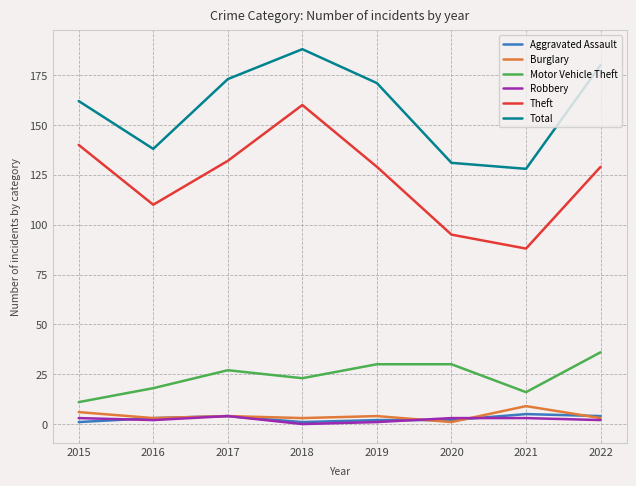

What is the sum of the Aggravated Assault values at 2021 and 2022?

9